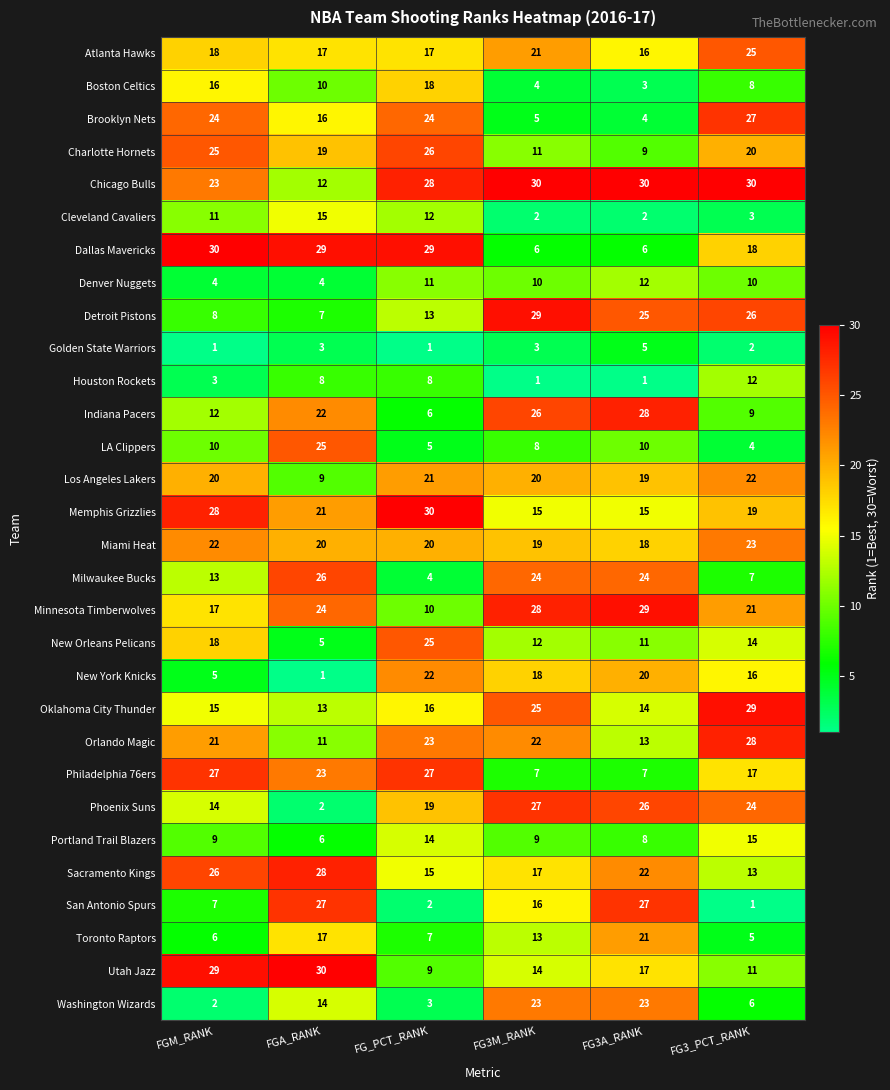

What is the approximate value of Brooklyn Nets at FG3_PCT_RANK, to the nearest 5?

25